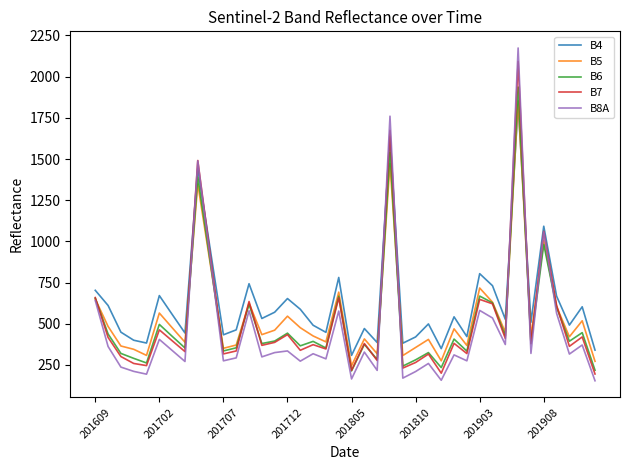

What is the highest value of the B4 series?

1832